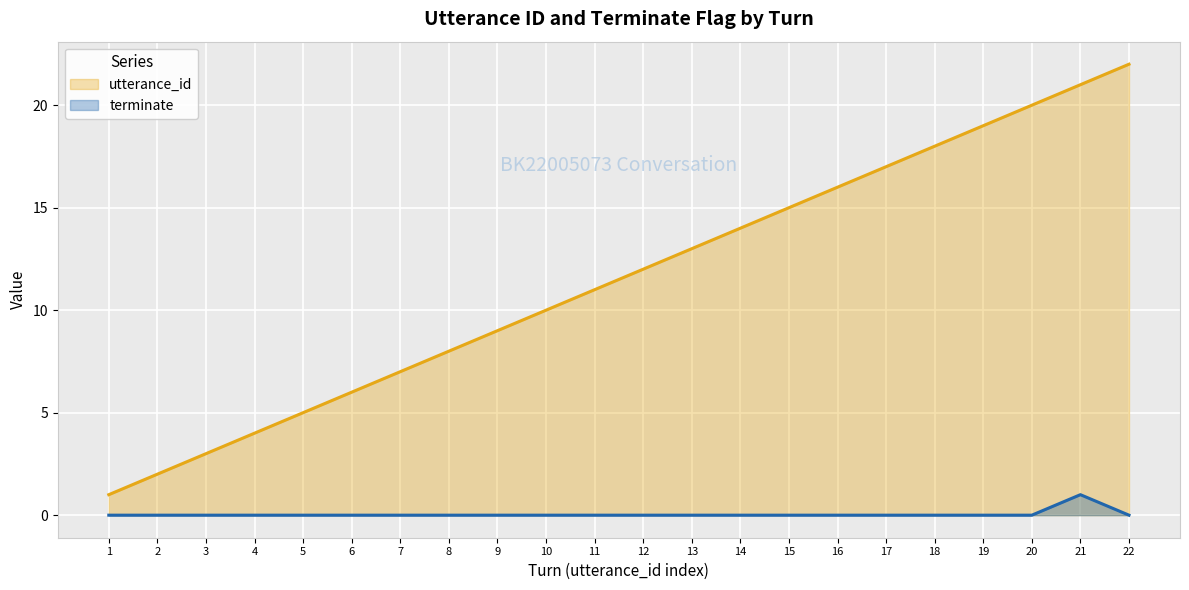

List the series in order of their overall mean, lowest first.

terminate, utterance_id